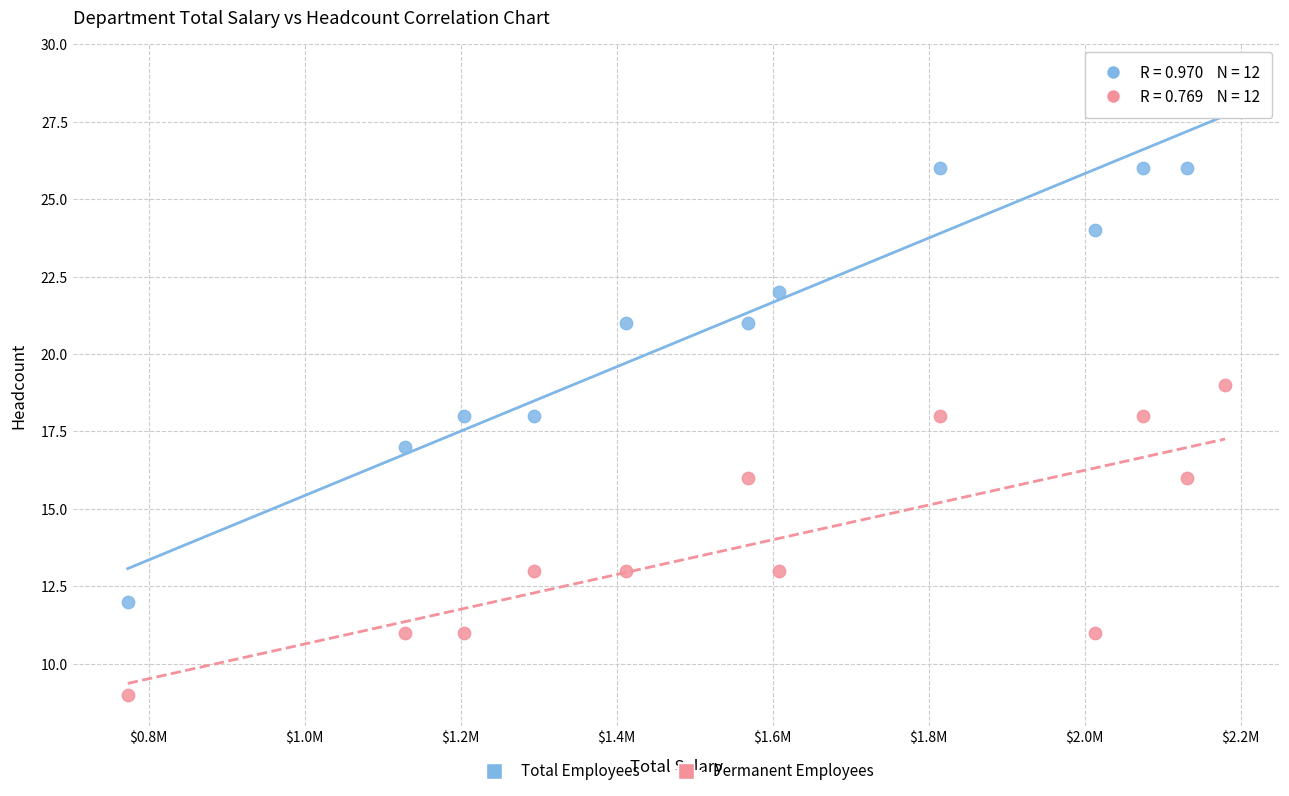

Which series reaches the minimum Y coordinate?

Permanent Employees